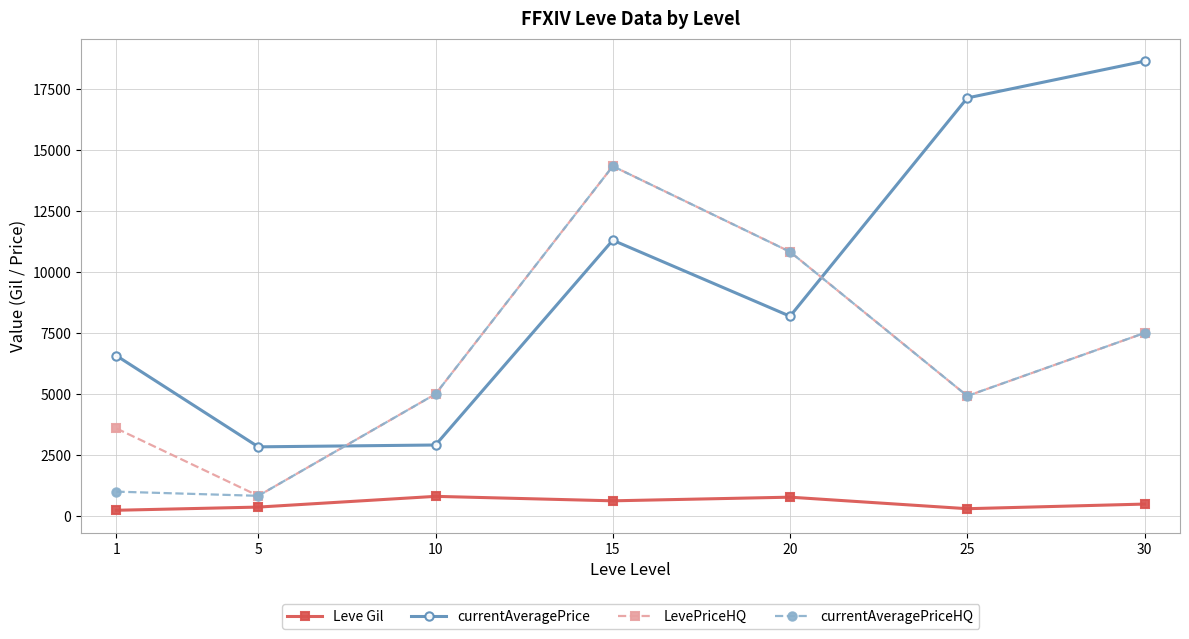

Which category has the highest value across all series?

30